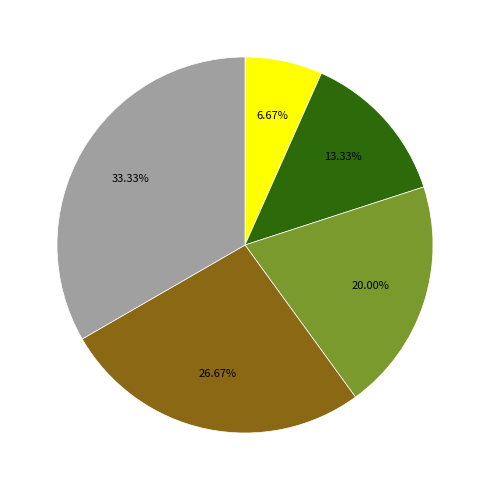

Does any single category account for the majority?

No